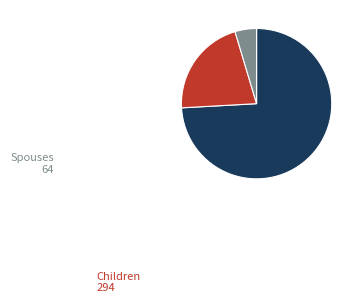

Does any single category account for the majority?

Yes